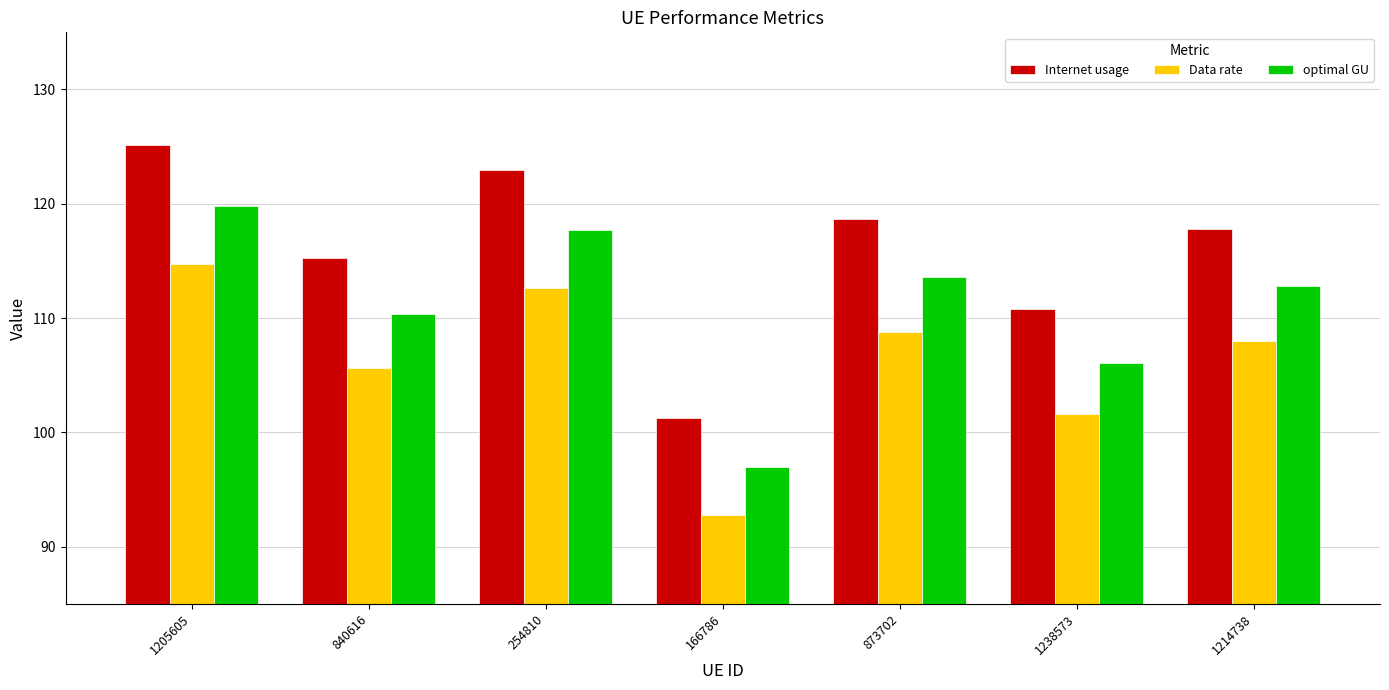

Which label corresponds to the smallest value in the chart?

166786